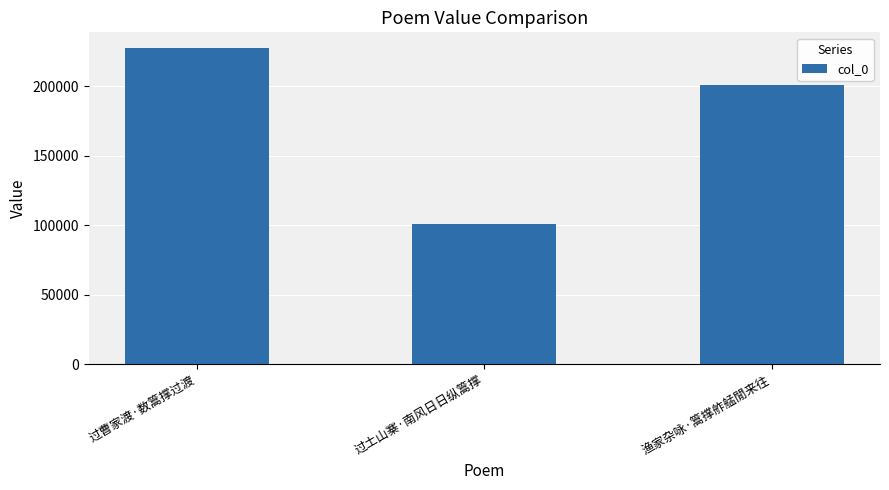

Reading right to left, what are all the values shown in this chart?

200455	100812	227222